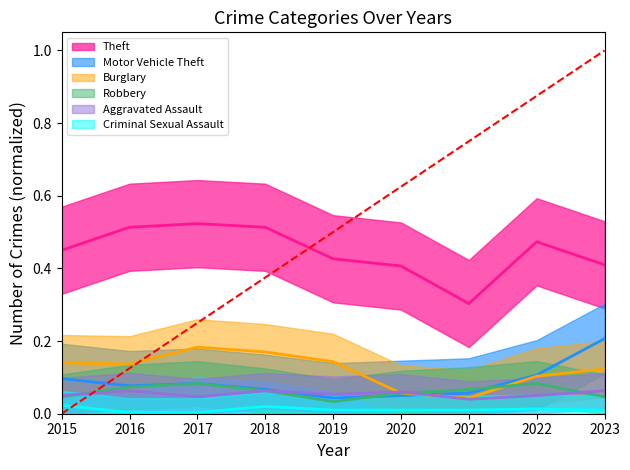

What is the value of the Aggravated Assault point at the 9th from the left?

0.1